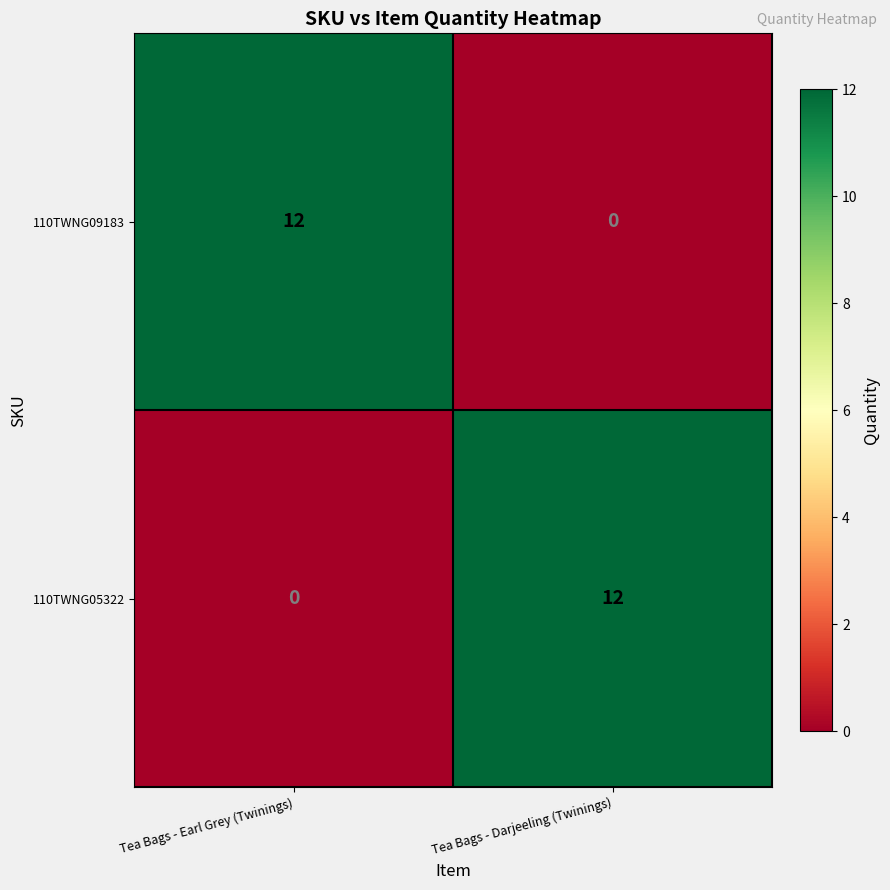

What is the total value across all series at Tea Bags - Earl Grey (Twinings)?

12